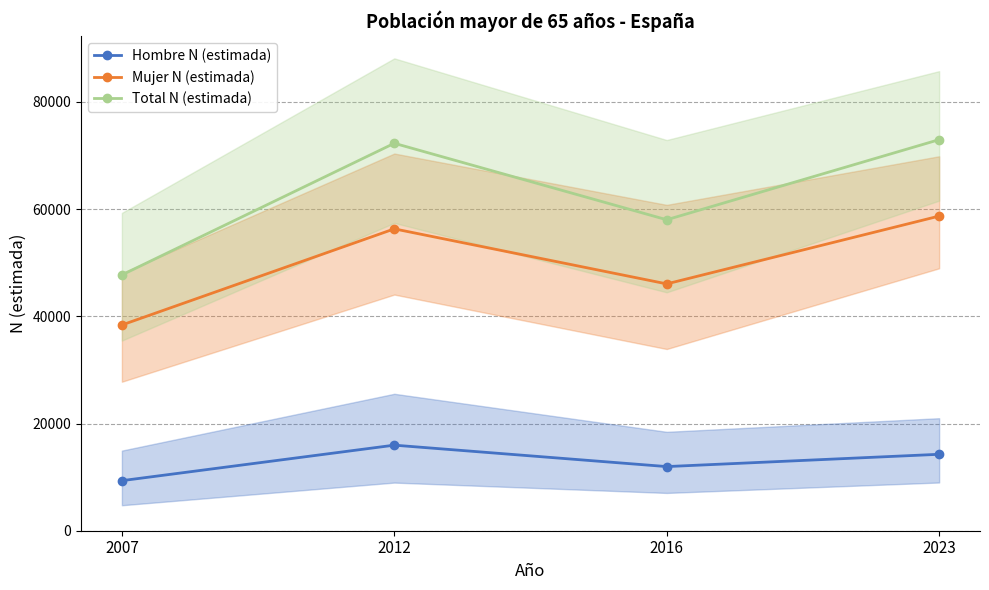

What is the sum of all Total N (estimada) values?

251006